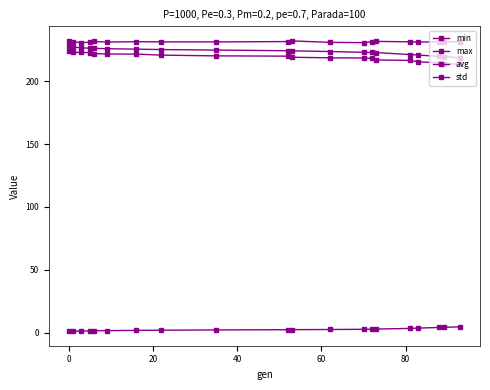

What is the minimum value shown in the chart?

1.3